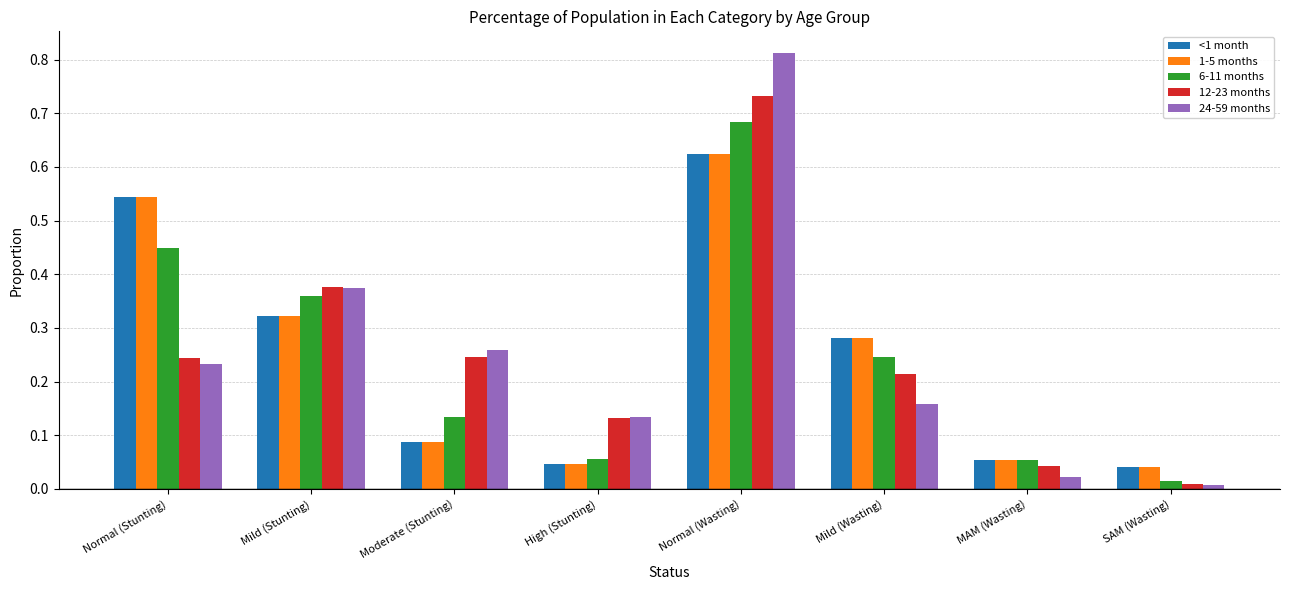

What is the sum of all 6-11 months values?

2.0